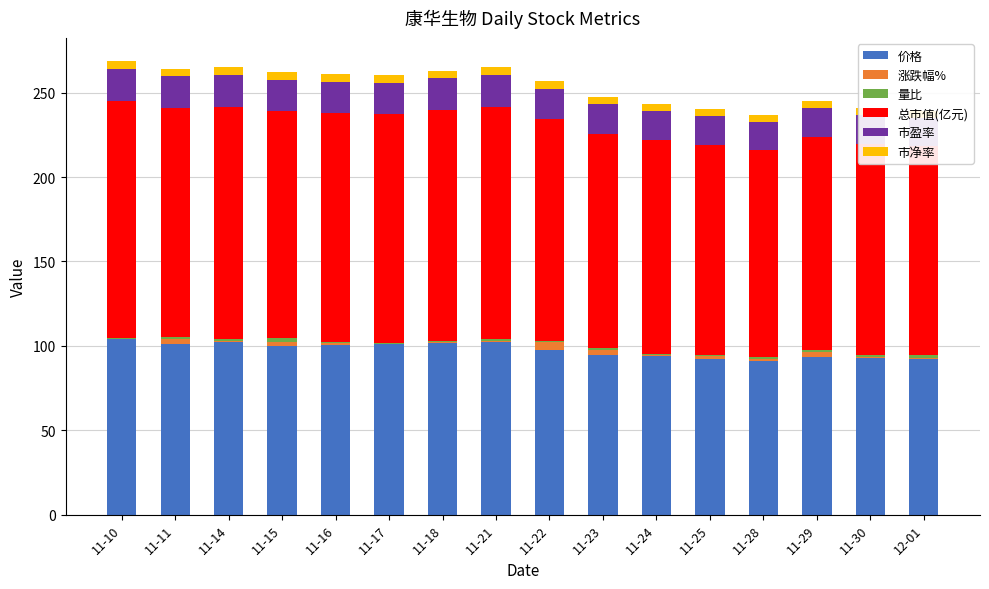

What is the maximum value for 价格?

104.0